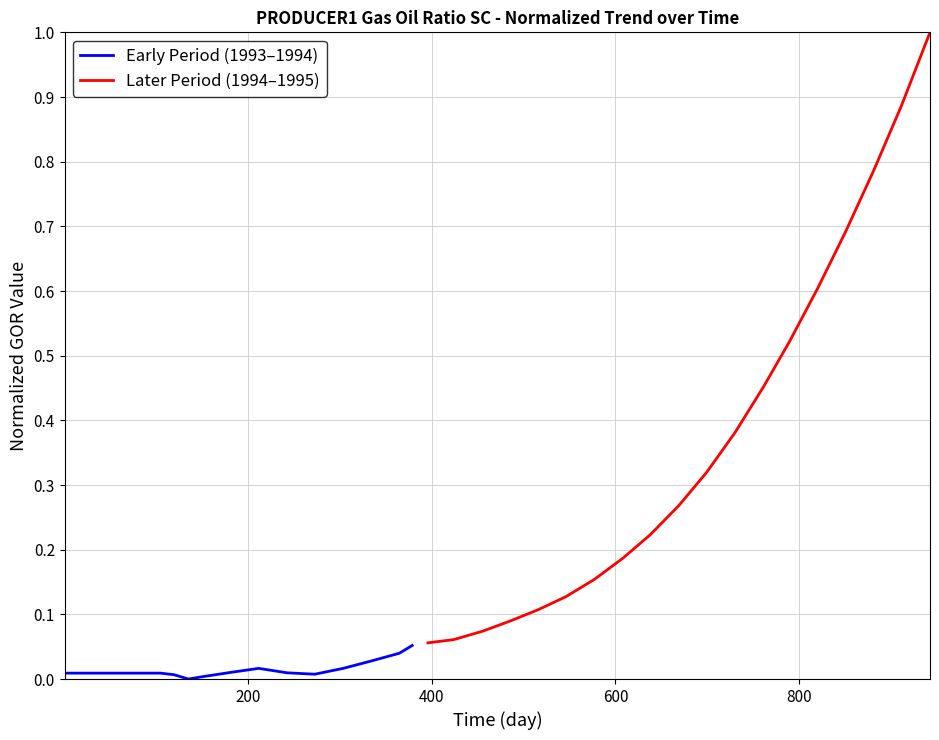

What is the difference between the maximum and minimum values in the Later Period (1994–1995) series?

0.9